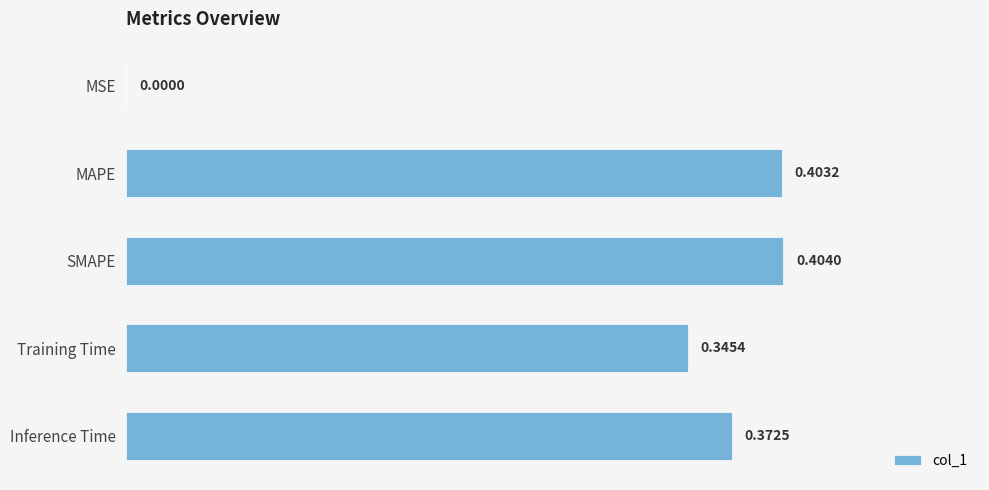

Does the chart contain stacked bars?

No